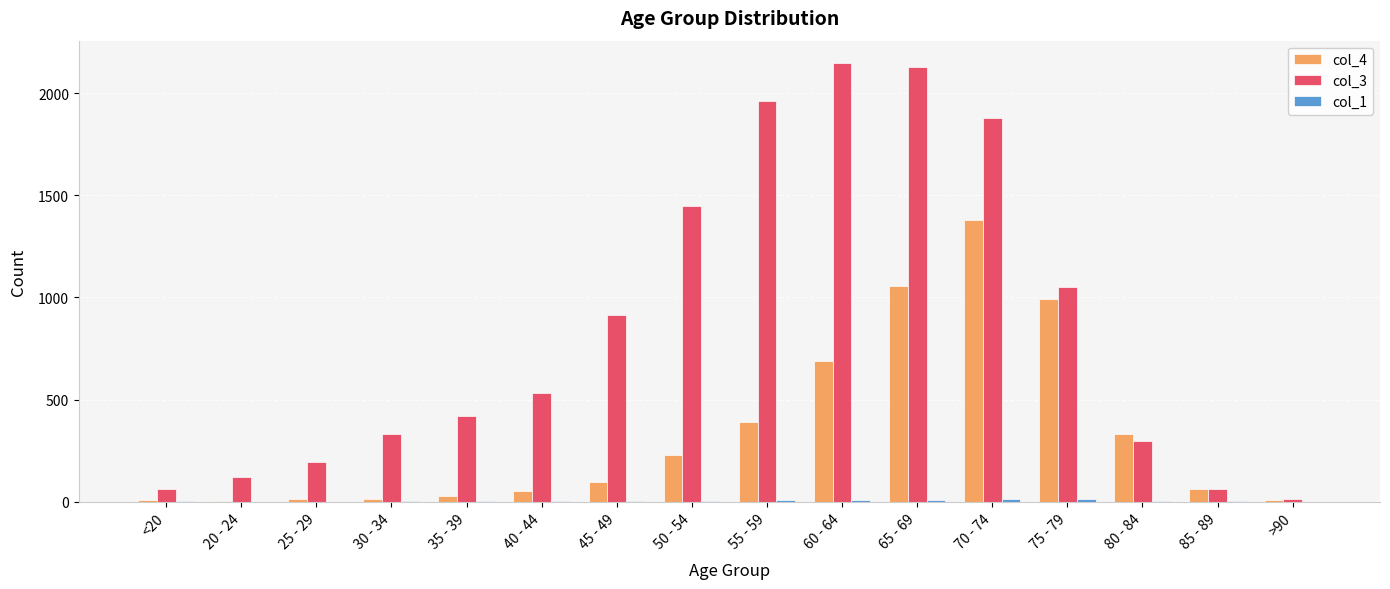

How many groups of bars are there?

16